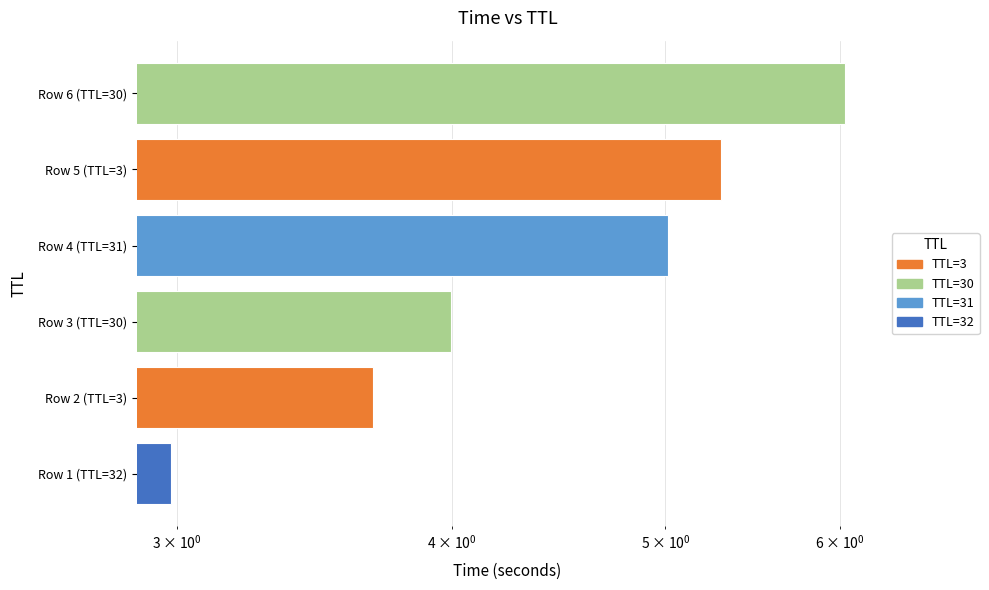

What is the label of the 1st bar from the left?

32